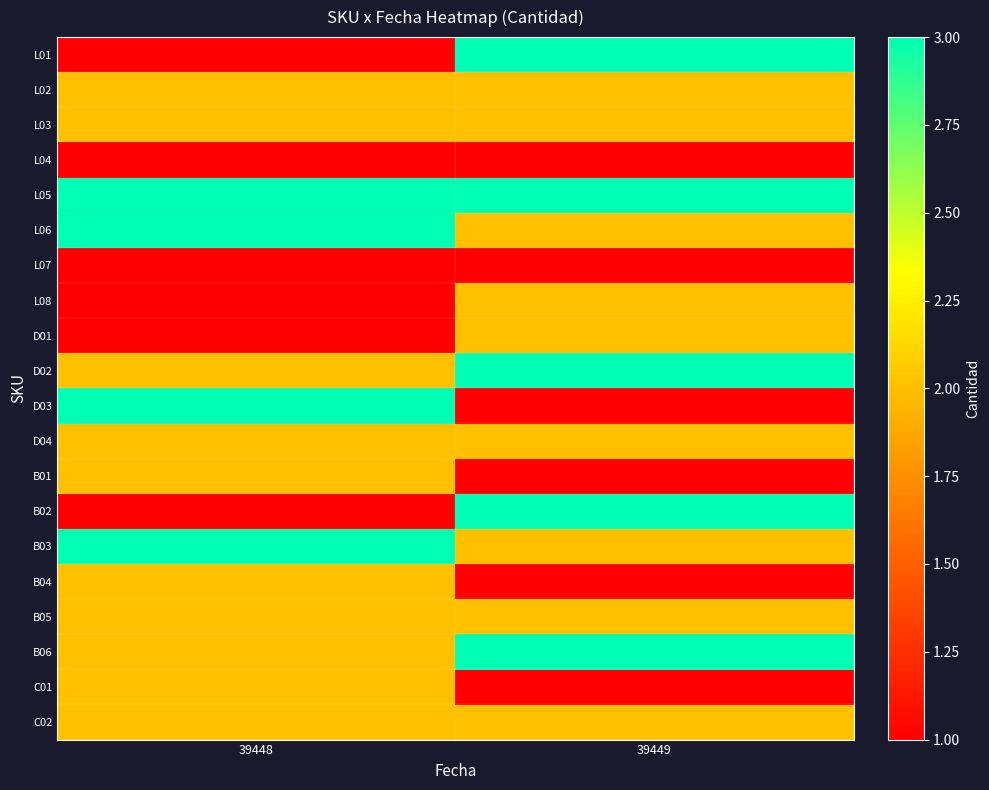

Reading right to left, what are all the values shown in this chart?

L01: 39449=3	39448=1
L02: 39449=2	39448=2
L03: 39449=2	39448=2
L04: 39449=1	39448=1
L05: 39449=3	39448=3
L06: 39449=2	39448=3
L07: 39449=1	39448=1
L08: 39449=2	39448=1
D01: 39449=2	39448=1
D02: 39449=3	39448=2
D03: 39449=1	39448=3
D04: 39449=2	39448=2
B01: 39449=1	39448=2
B02: 39449=3	39448=1
B03: 39449=2	39448=3
B04: 39449=1	39448=2
B05: 39449=2	39448=2
B06: 39449=3	39448=2
C01: 39449=1	39448=2
C02: 39449=2	39448=2